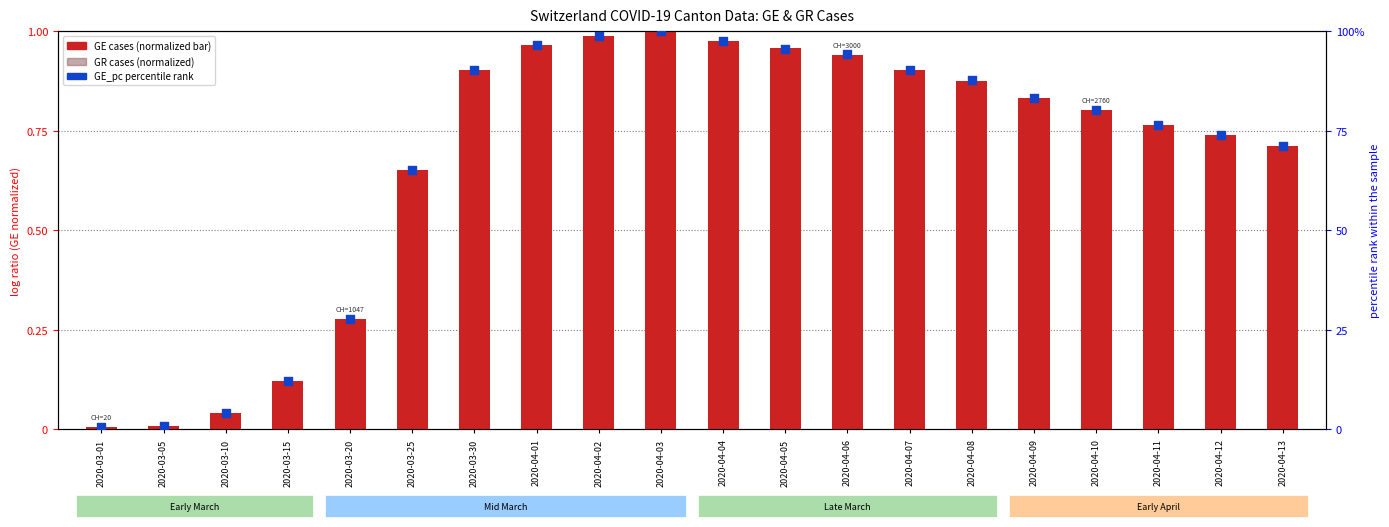

Which series has the largest total across all categories?

GE_pc (percentile rank)